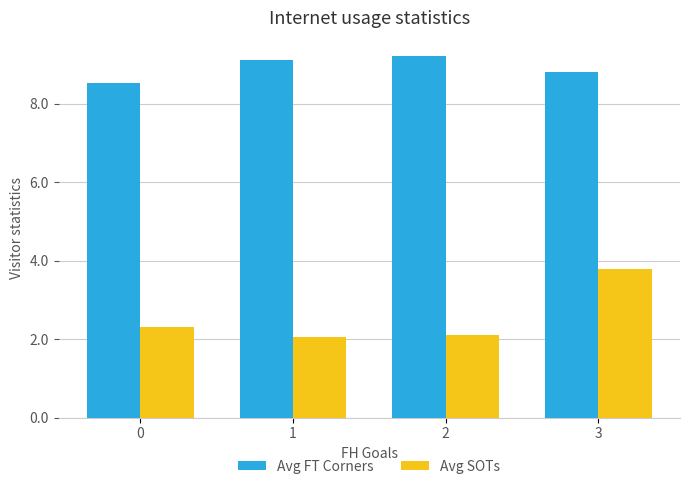

What is the minimum value for Avg SOTs?

2.1